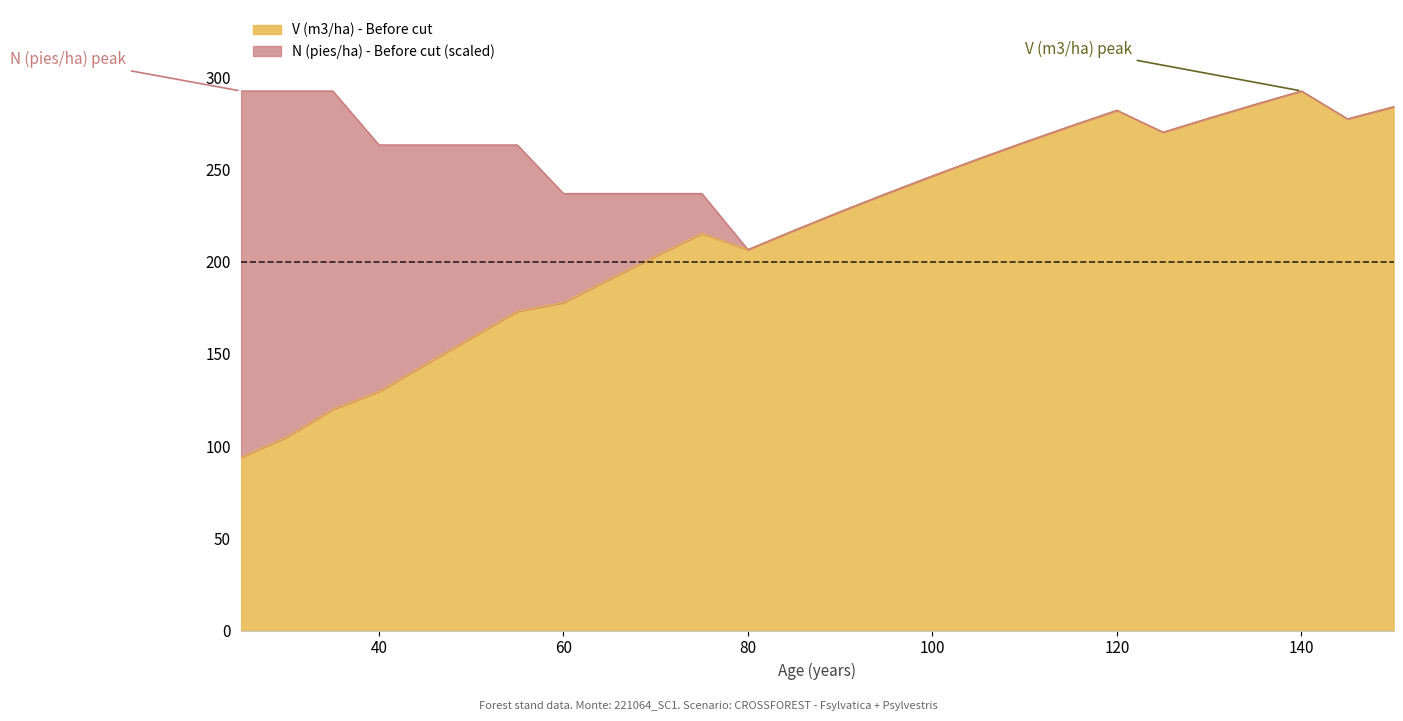

How many lines are shown in the chart?

2